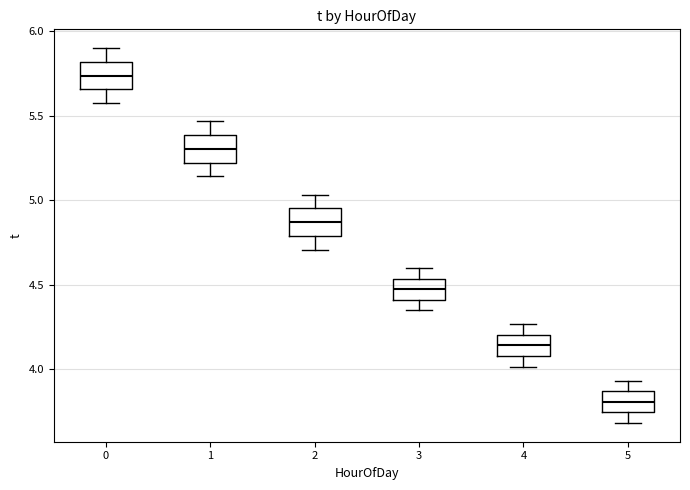

Reading left to right, read every box against the y-axis: the position of its median line, the range the box covers, and the ends of its whiskers. The values are not printed on the chart, so give them approximately, as read against the axis.

0: median 5.75, box 5.65 to 5.80, whiskers 5.60 to 5.90
1: median 5.30, box 5.20 to 5.40, whiskers 5.15 to 5.45
2: median 4.85, box 4.80 to 4.95, whiskers 4.70 to 5.05
3: median 4.50, box 4.40 to 4.55, whiskers 4.35 to 4.60
4: median 4.15, box 4.10 to 4.20, whiskers 4.00 to 4.25
5: median 3.80, box 3.75 to 3.85, whiskers 3.70 to 3.95